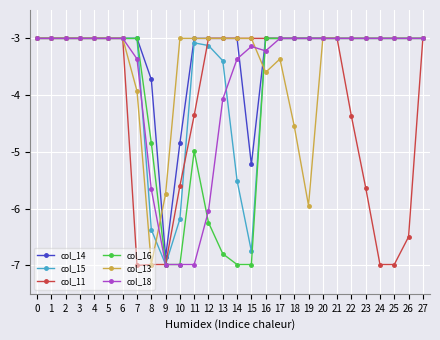

Between 19 and 21, which series saw the biggest shift?

col_13